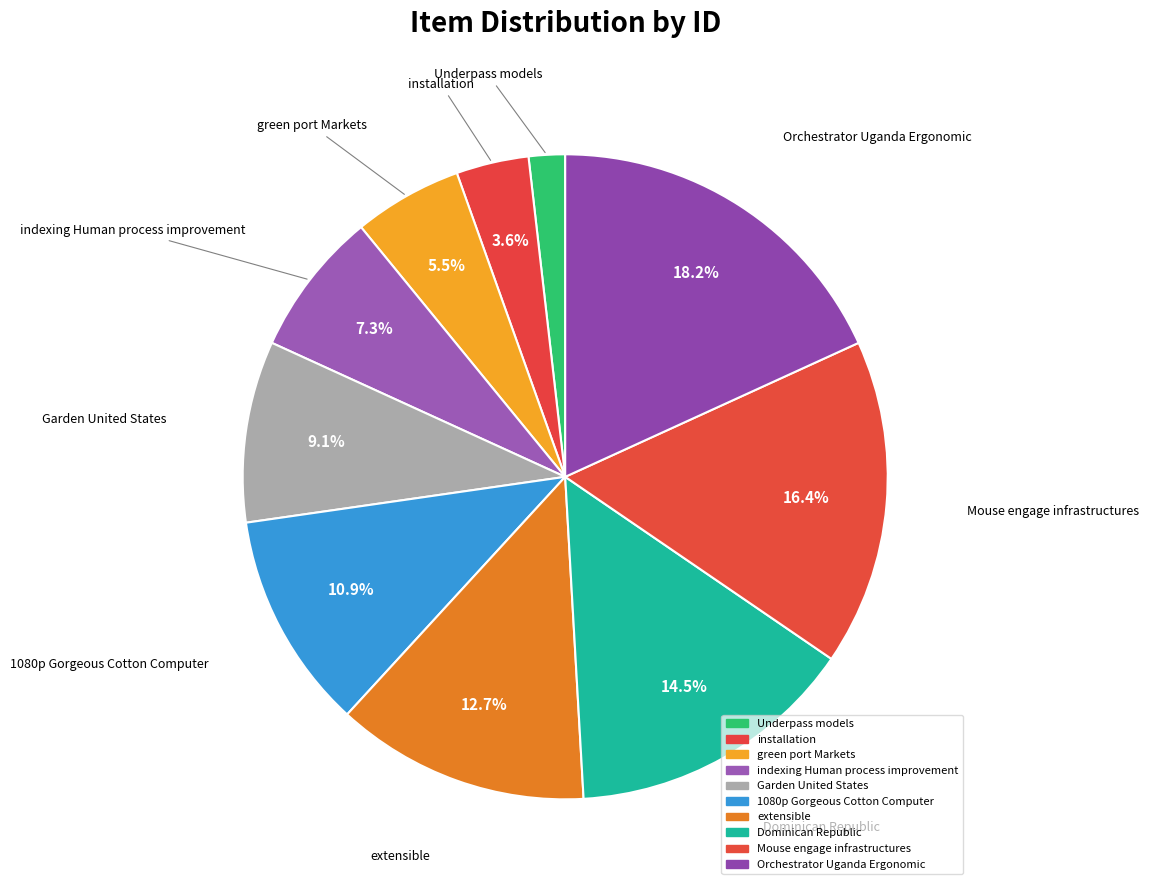

To the nearest percent, what is the combined percentage of installation and indexing Human process improvement?

11%